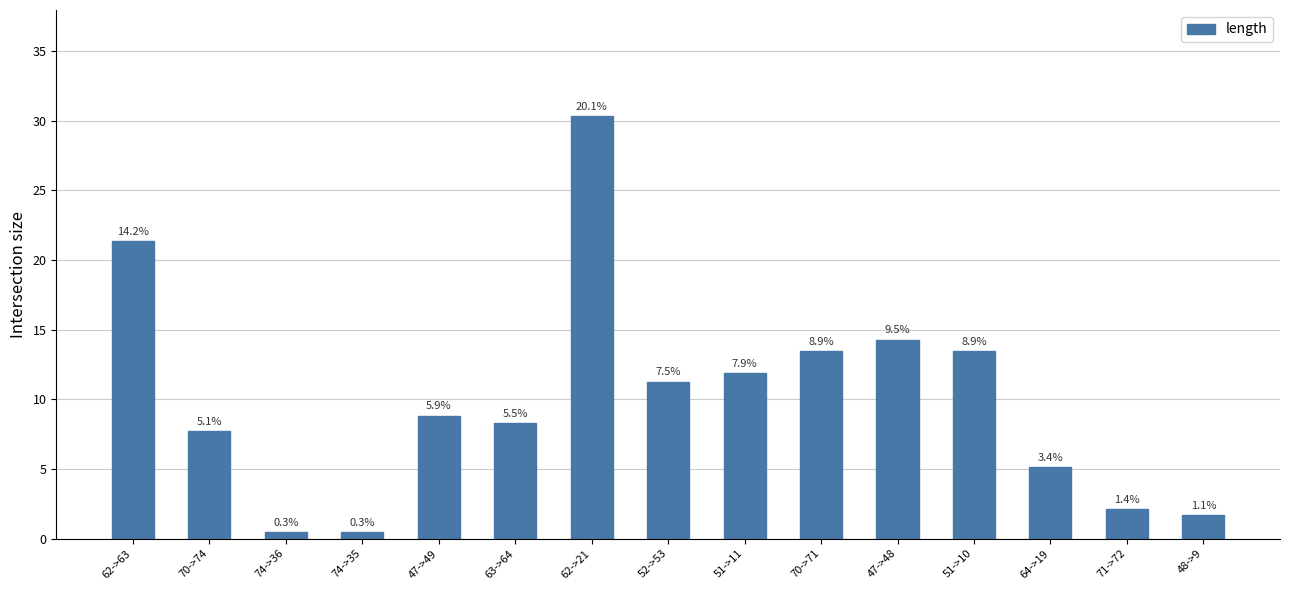

Does the chart contain any negative values?

No